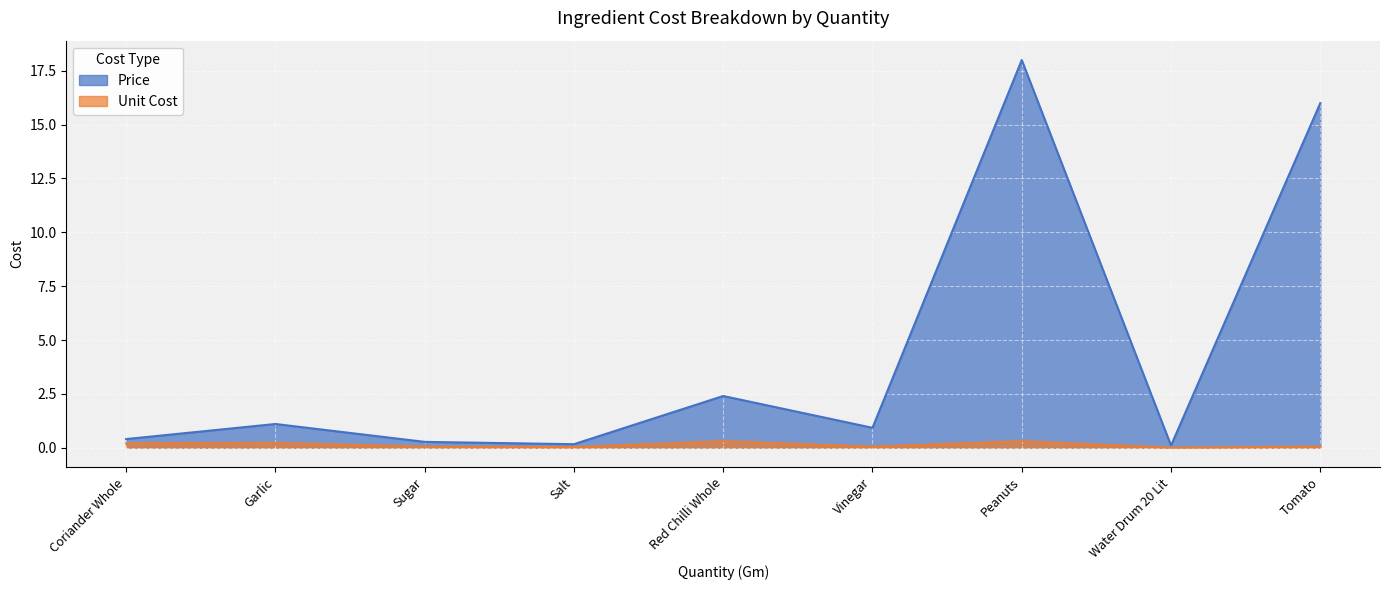

How many lines are shown in the chart?

2